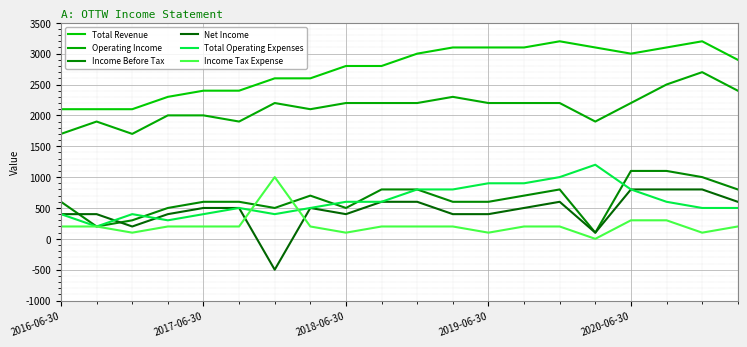

Does the chart display data point markers on the line(s)?

No